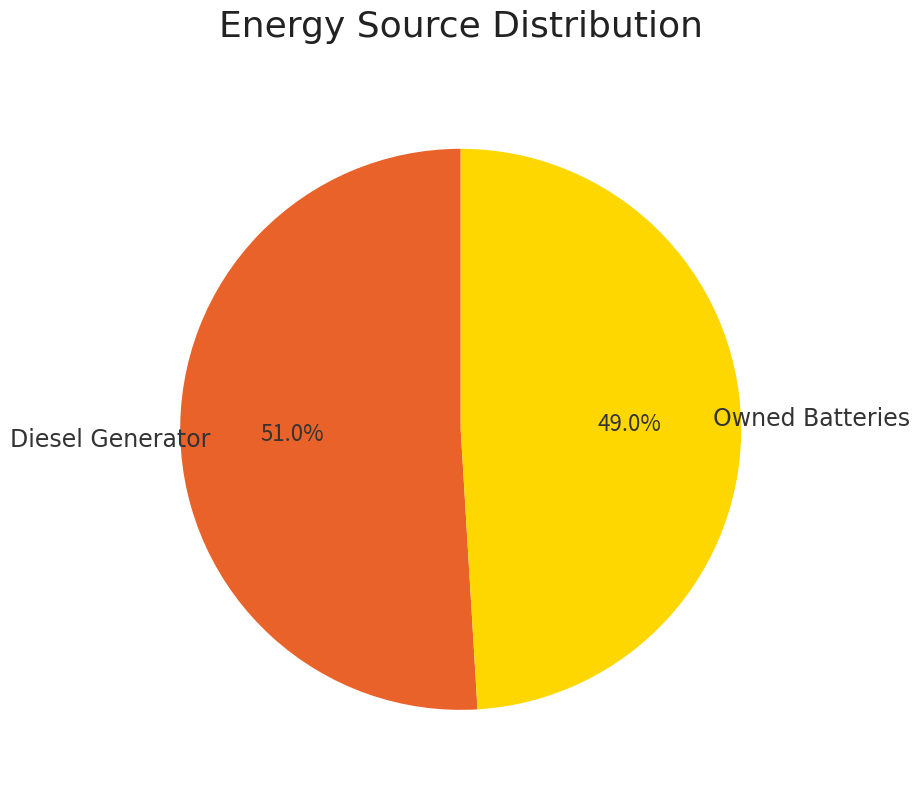

Do Owned Batteries and Diesel Generator together represent more than half of the pie?

Yes